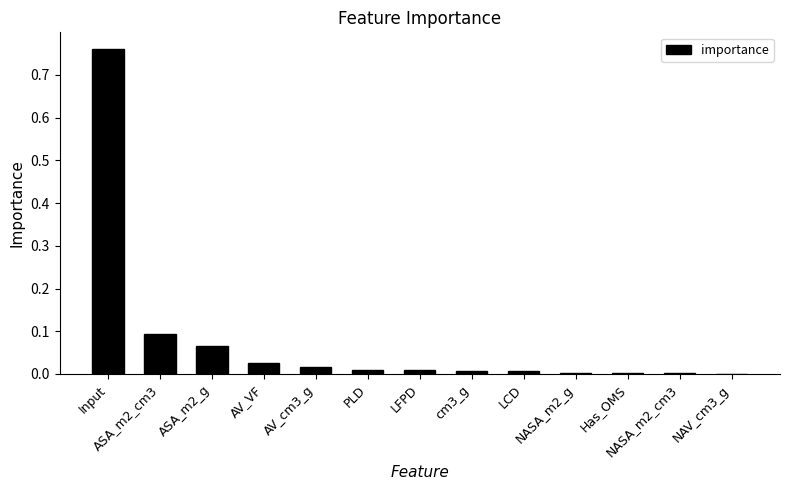

What is the sum of all values?

1.0